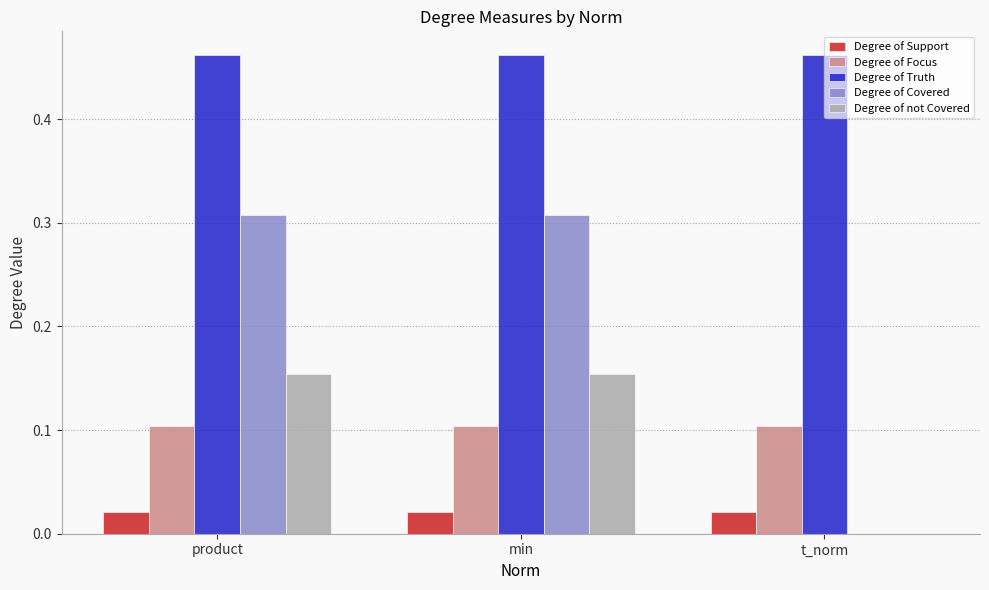

What is the sum of the Degree of Covered values at min and product?

0.6